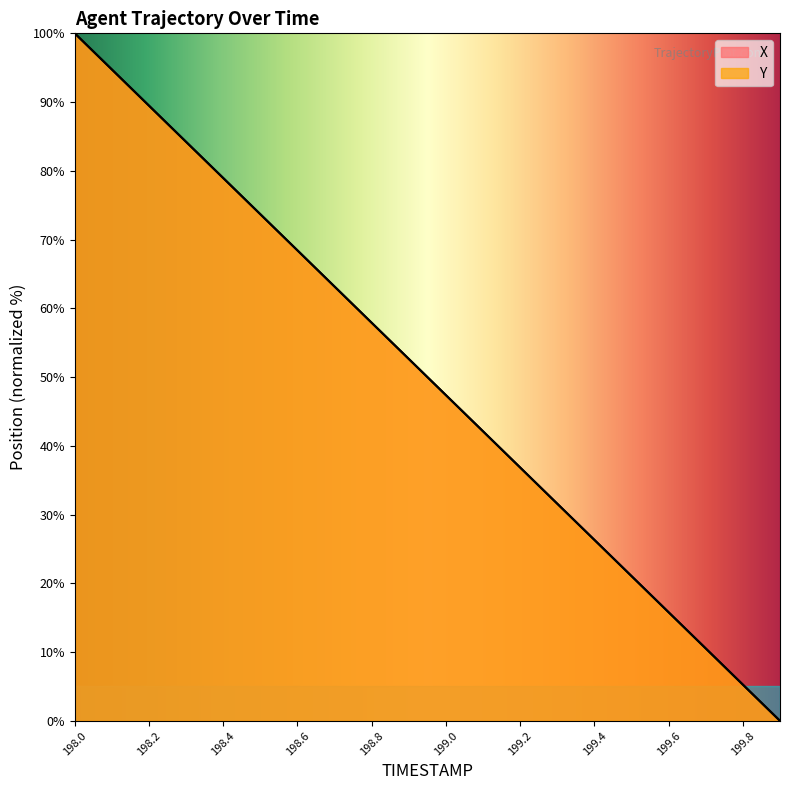

Rank the series by their maximum value, from lowest to highest.

X, Y